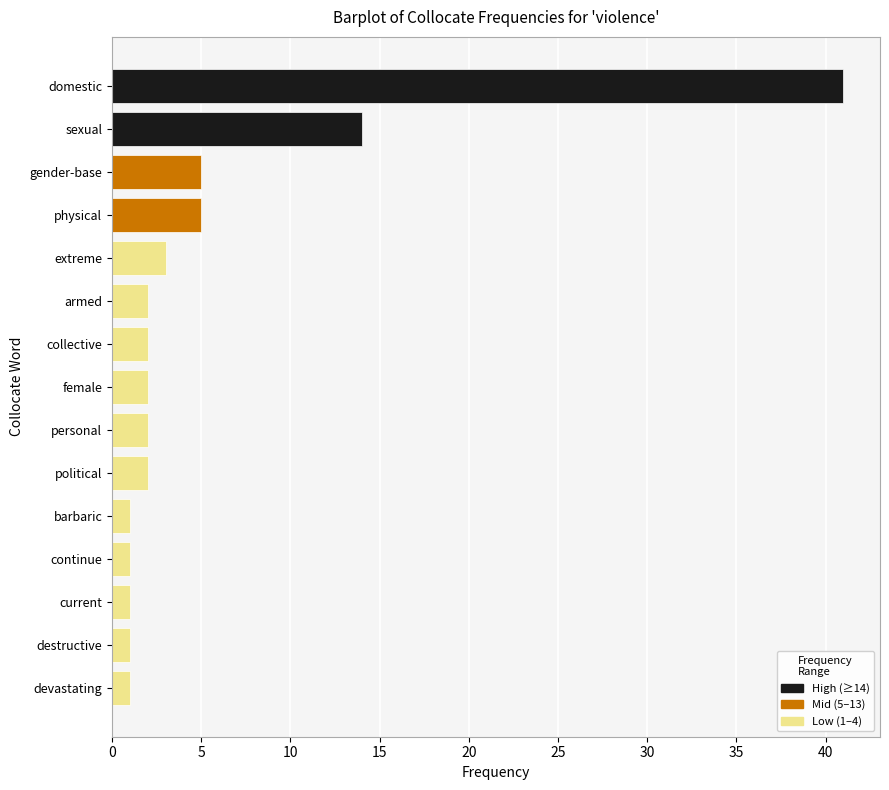

How many series are shown in this chart?

1